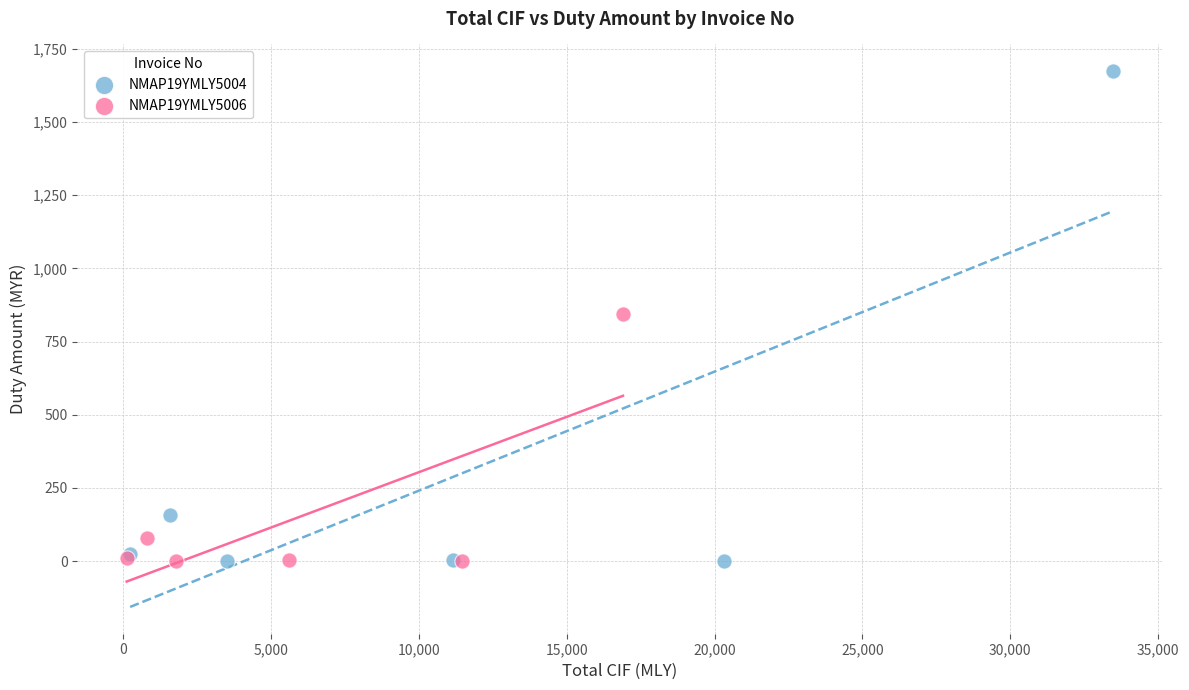

Which series has the widest spread of Y values?

NMAP19YMLY5004